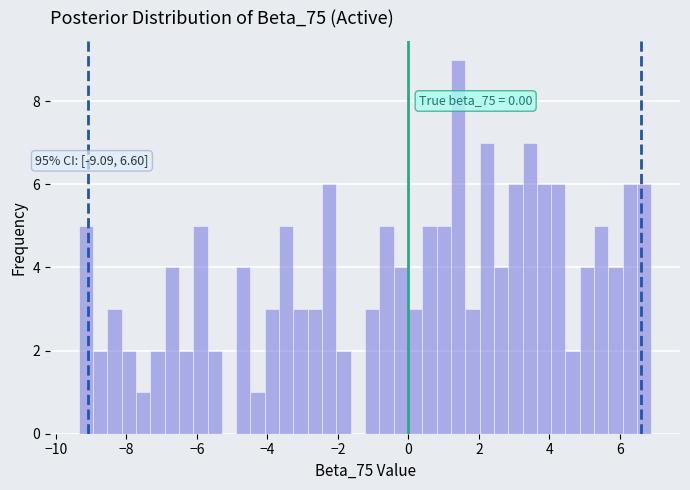

Around what value on the x-axis is the tallest bar? Give the approximate position of its centre, as read against the axis.

1.4